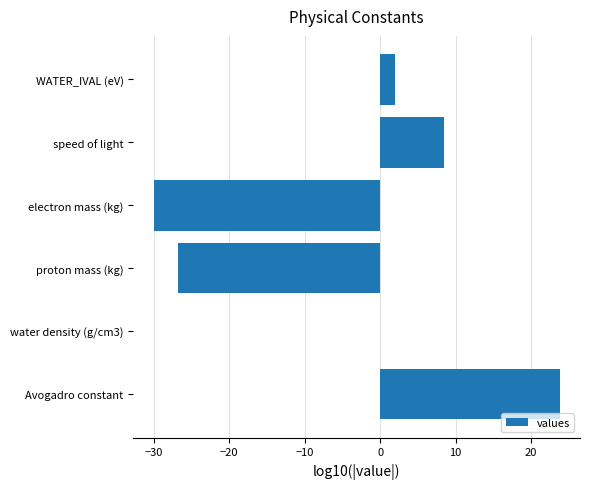

What is the sum of all values?

-22.7